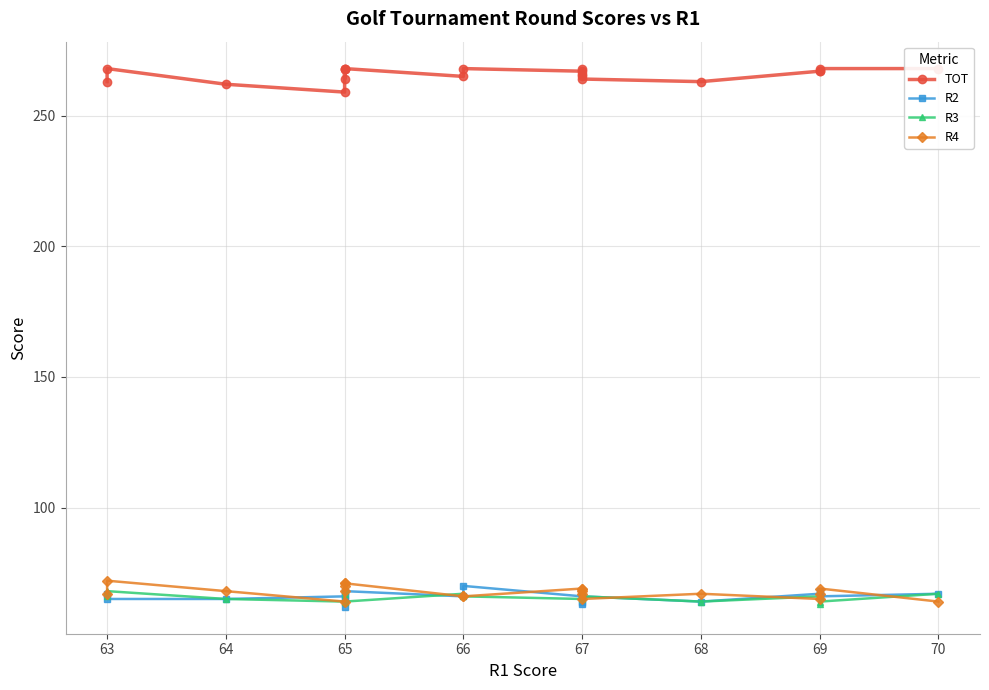

Which series has the largest total across all categories?

TOT